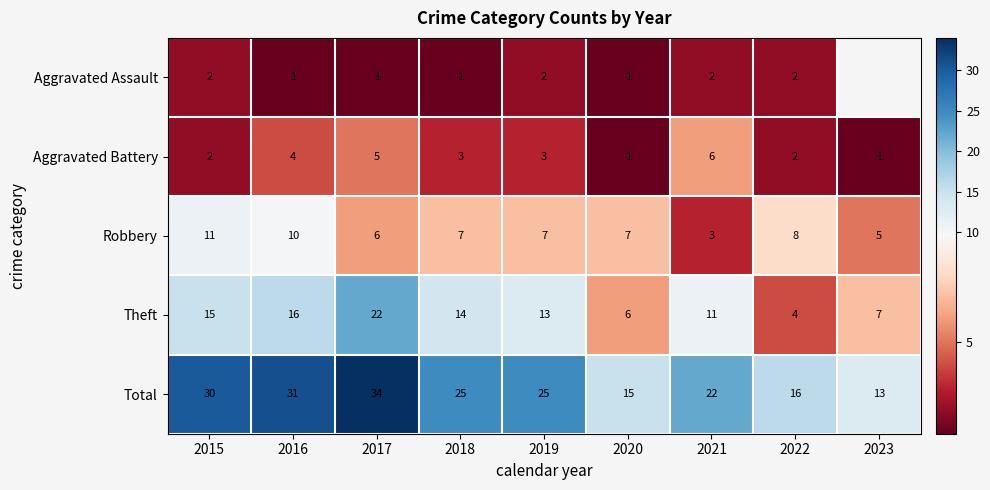

What is the spread (max minus min) of values at 2021?

20